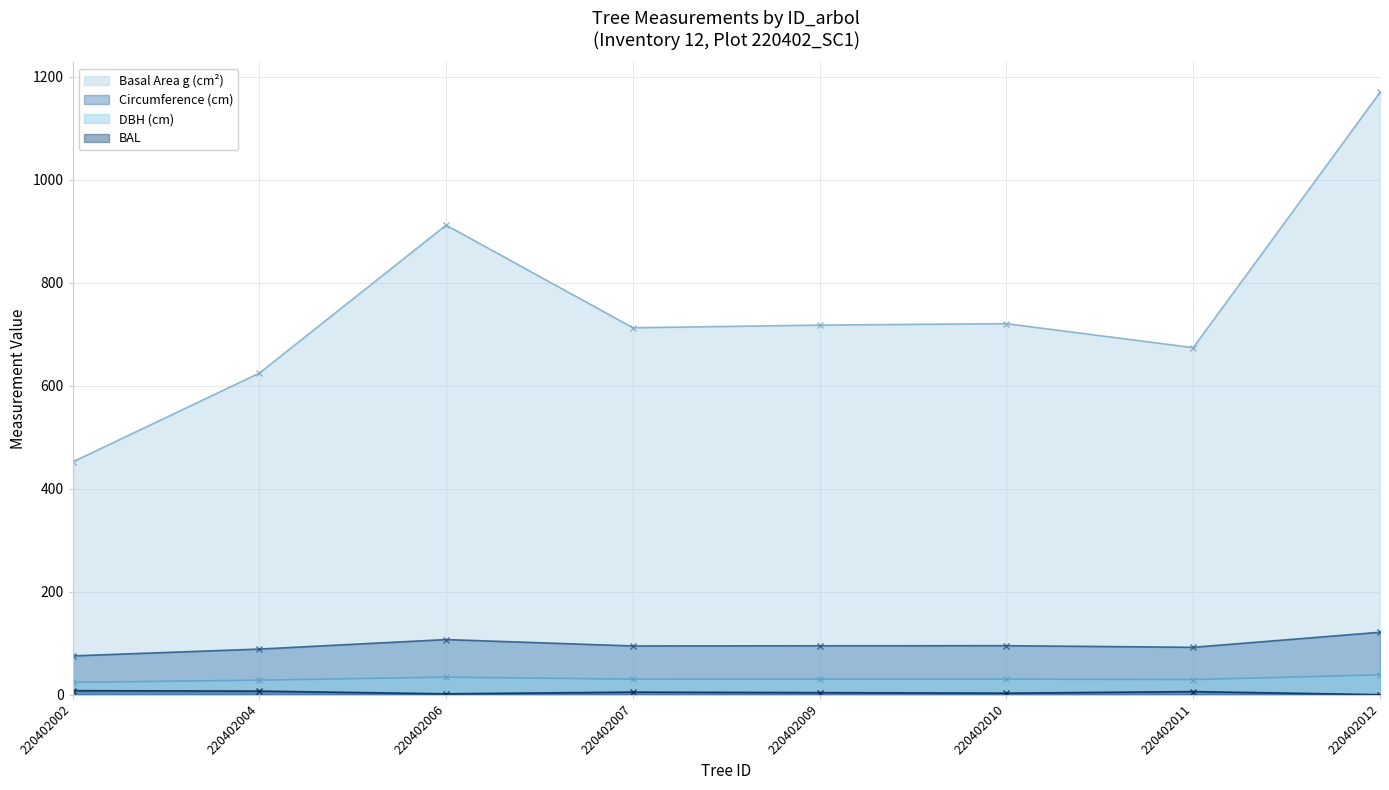

True or false: g has more than 1 interior local peaks.

True